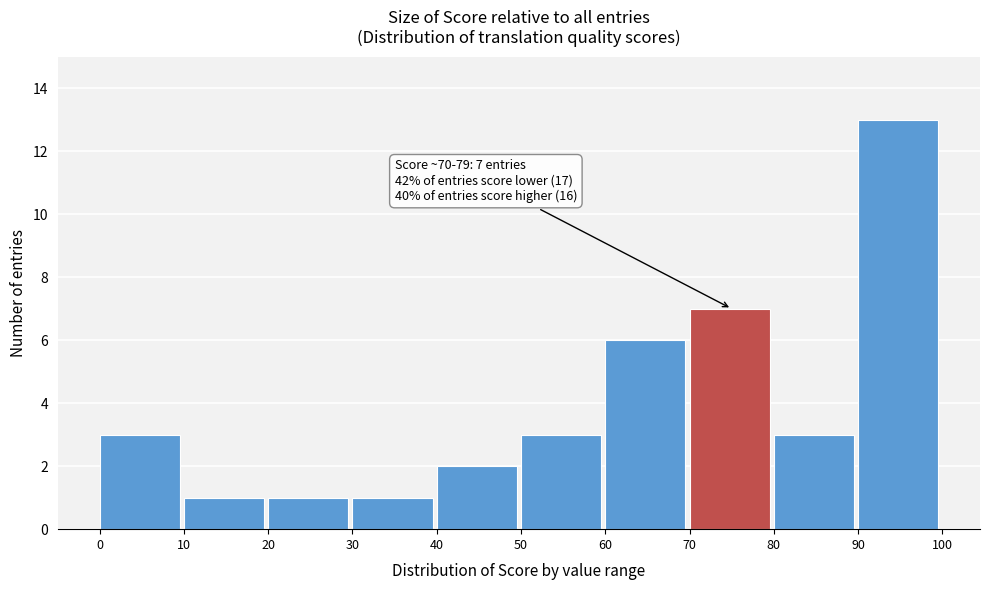

Which range on the x-axis has the tallest bar?

90 to 100